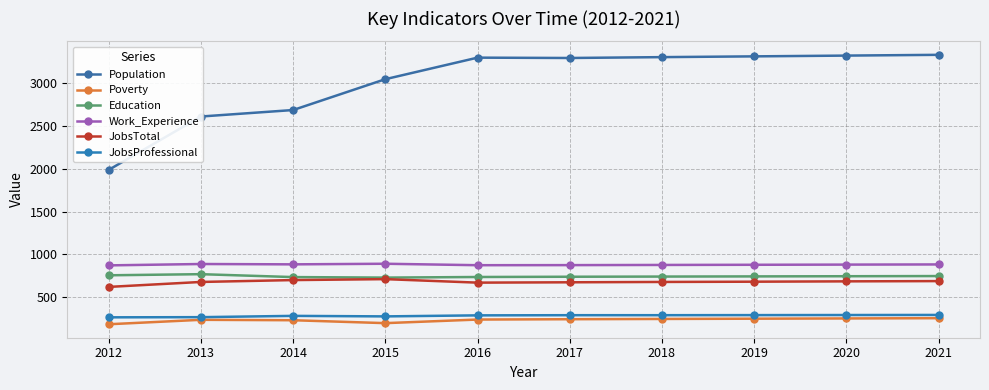

Does the chart display data point markers on the line(s)?

Yes